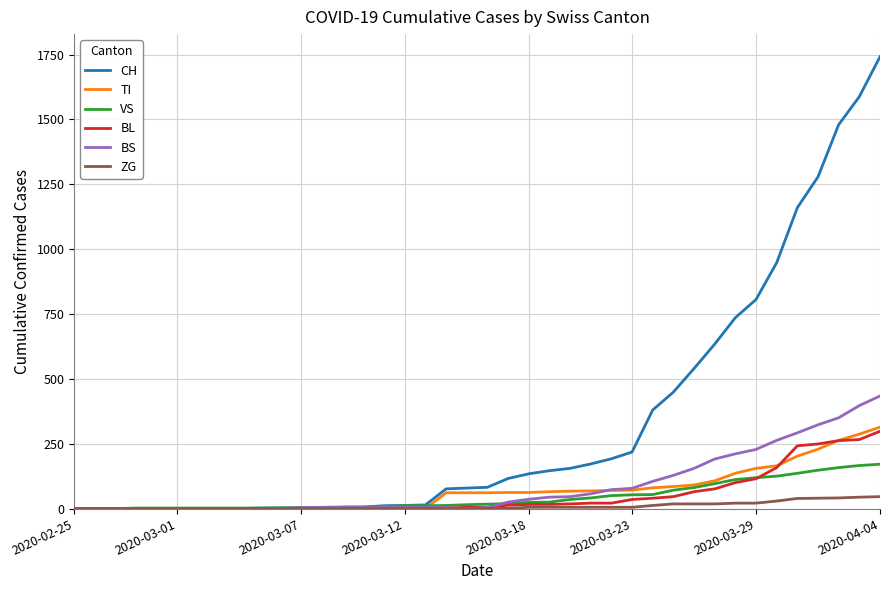

What is the greatest value displayed?

1742